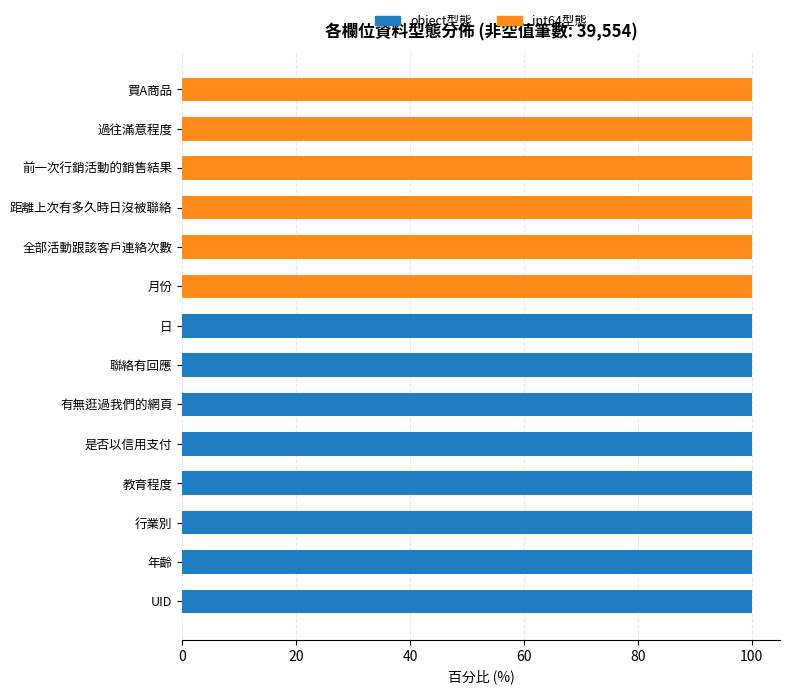

What is the total value across all series at 全部活動跟該客戶連絡次數?

100